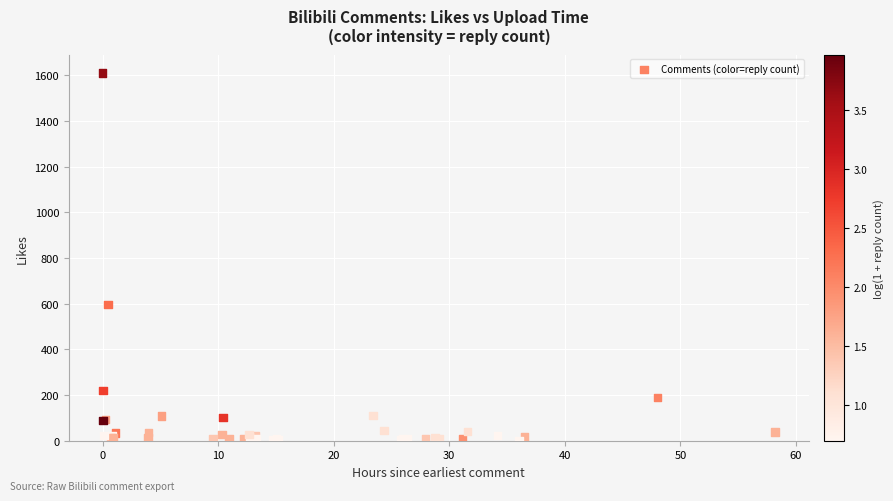

What Y value in the scatter plot is closest to 806?

596